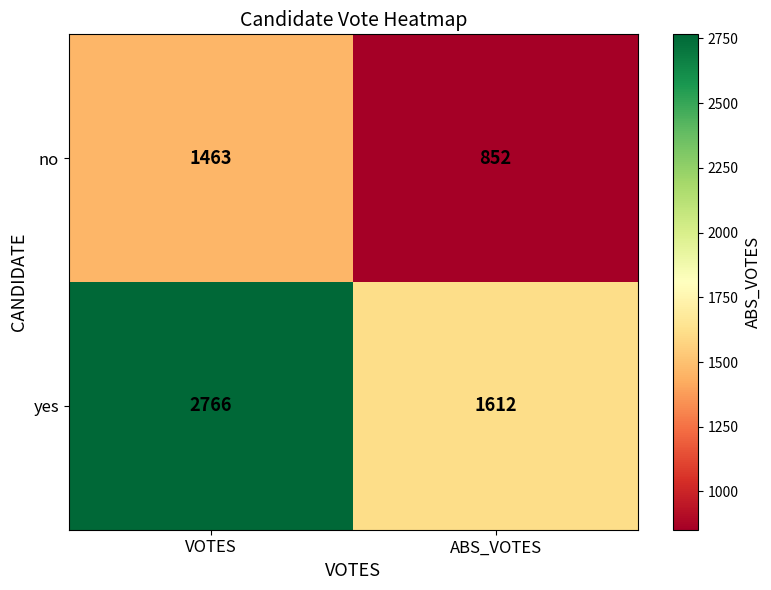

Which series changed the most between VOTES and ABS_VOTES?

yes